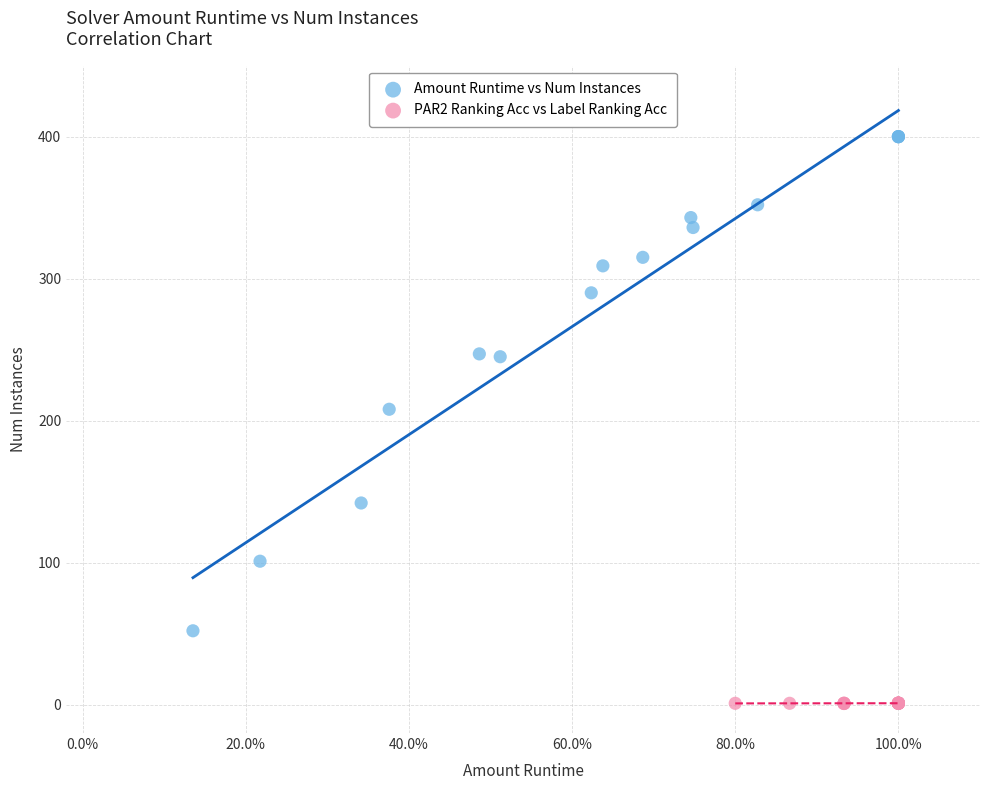

Which series contains the lowest Y value?

PAR2 Ranking Acc vs Label Ranking Acc